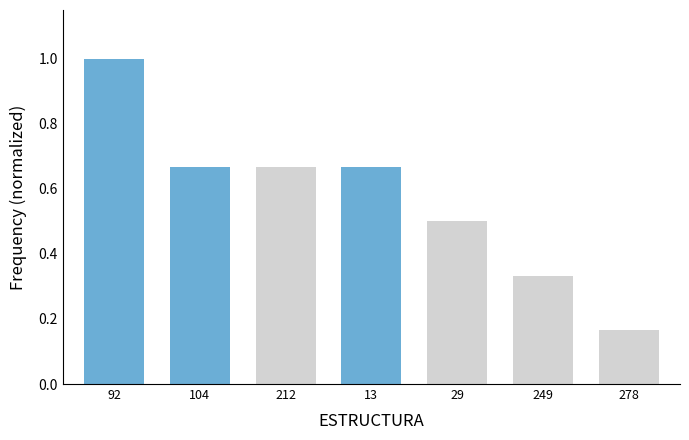

What is the greatest value displayed?

1.0